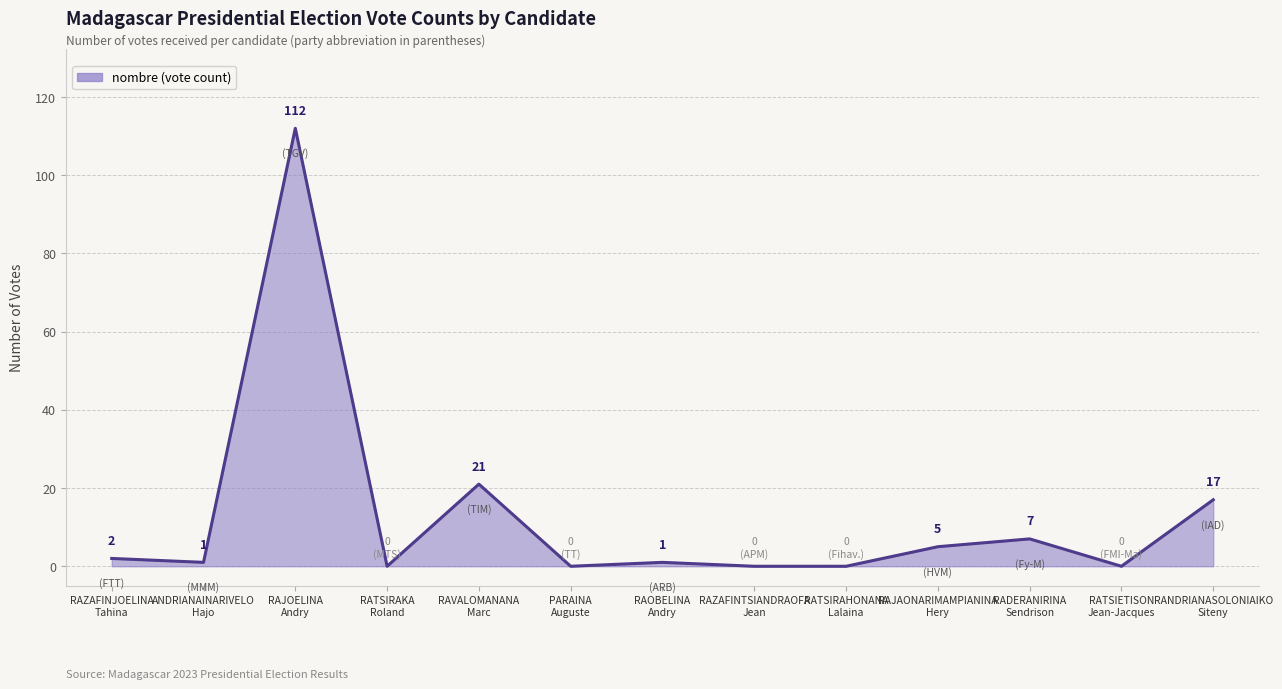

Reading right to left, extract all data points from this chart.

RANDRIANASOLONIAIKO
Siteny=17	RATSIETISON
Jean-Jacques=0	RADERANIRINA
Sendrison=7	RAJAONARIMAMPIANINA
Hery=5	RATSIRAHONANA
Lalaina=0	RAZAFINTSIANDRAOFA
Jean=0	RAOBELINA
Andry=1	PARAINA
Auguste=0	RAVALOMANANA
Marc=21	RATSIRAKA
Roland=0	RAJOELINA
Andry=112	ANDRIANAINARIVELO
Hajo=1	RAZAFINJOELINA
Tahina=2